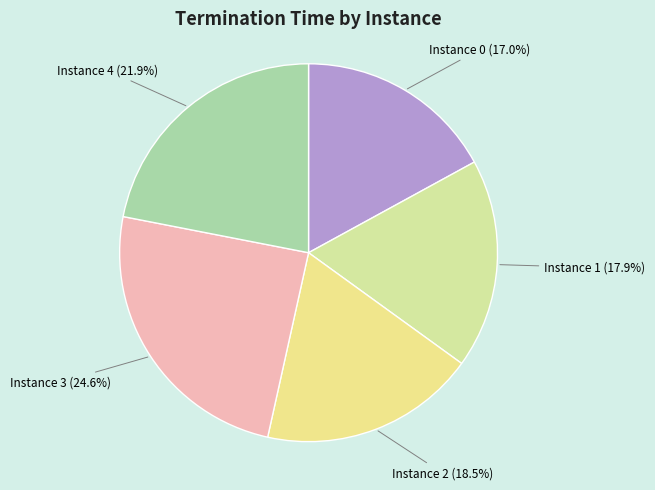

Rank the categories by value from lowest to highest.

0, 1, 2, 4, 3